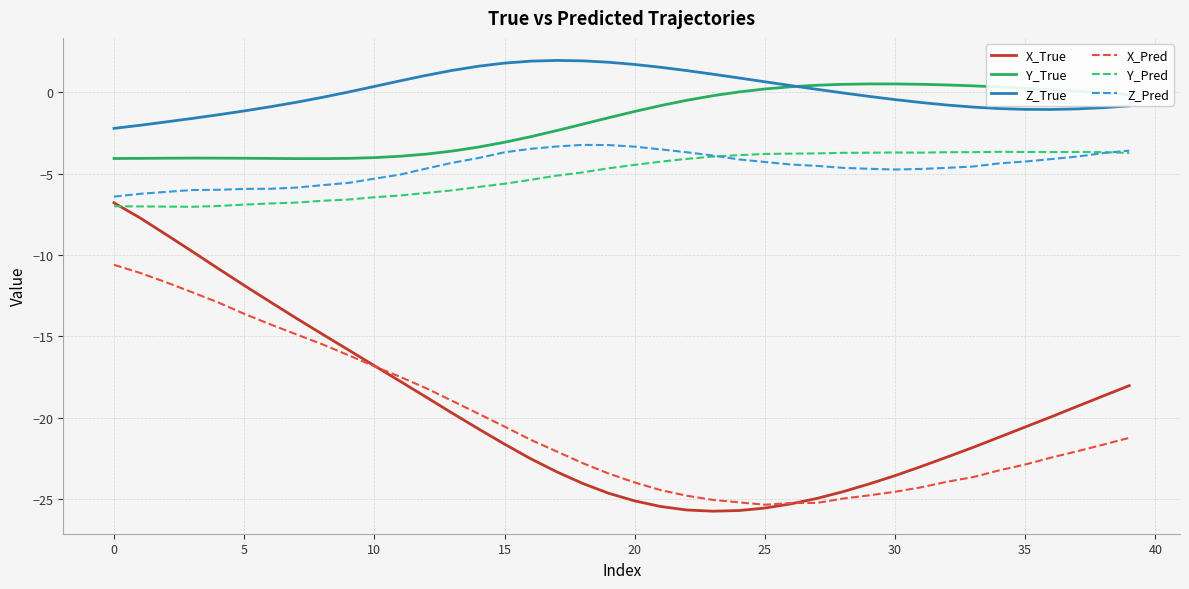

Which series has the largest range (max minus min)?

X_True